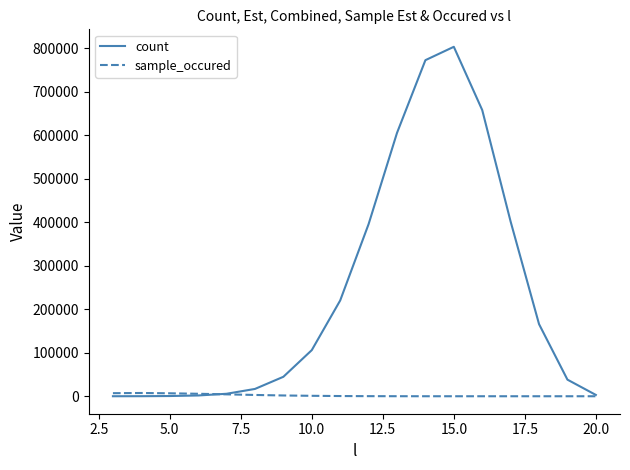

List the series in order of their overall mean, highest first.

count, sample_occured